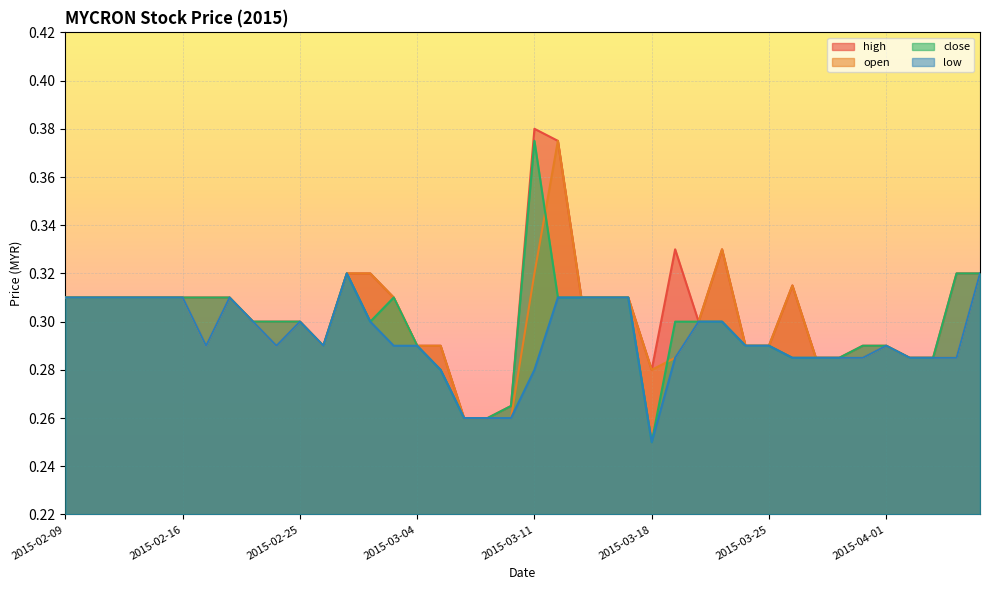

Which series has the largest total across all categories?

high